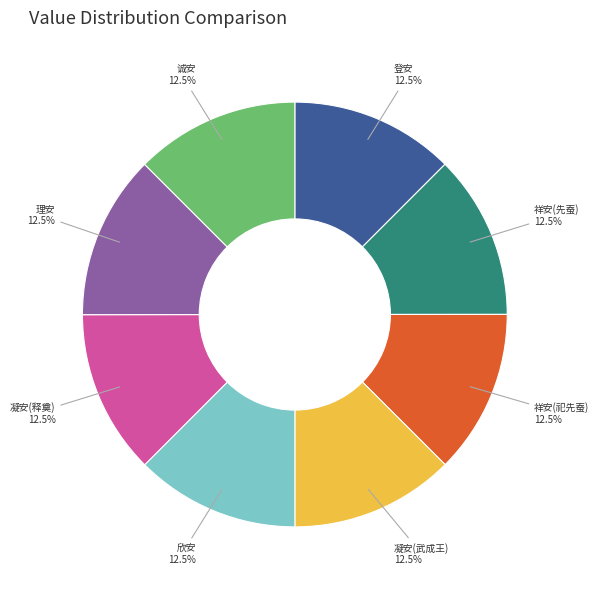

To the nearest percent, what is the average slice percentage?

12%